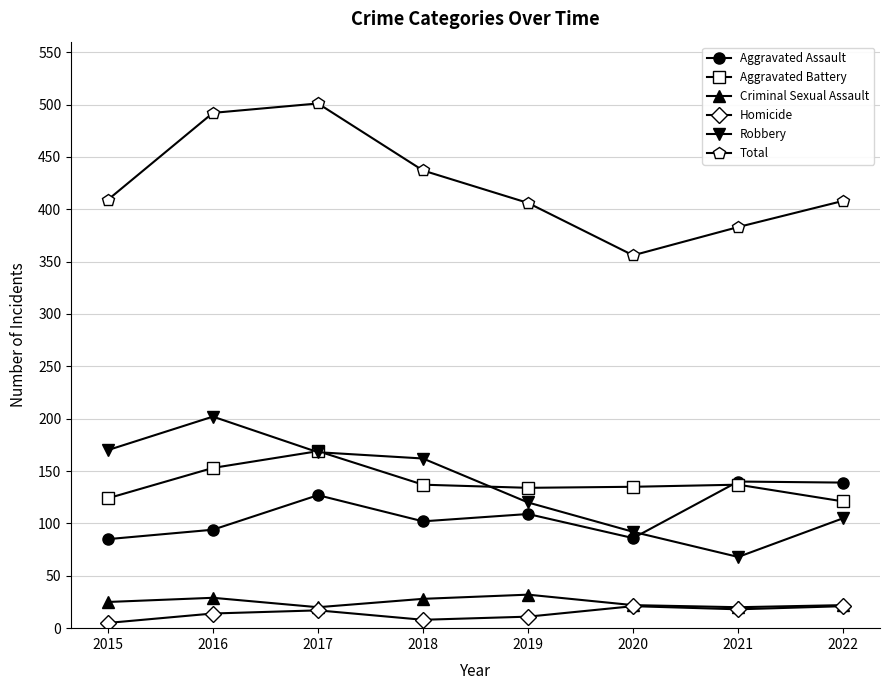

At which category does Aggravated Battery reach its first local peak?

2017